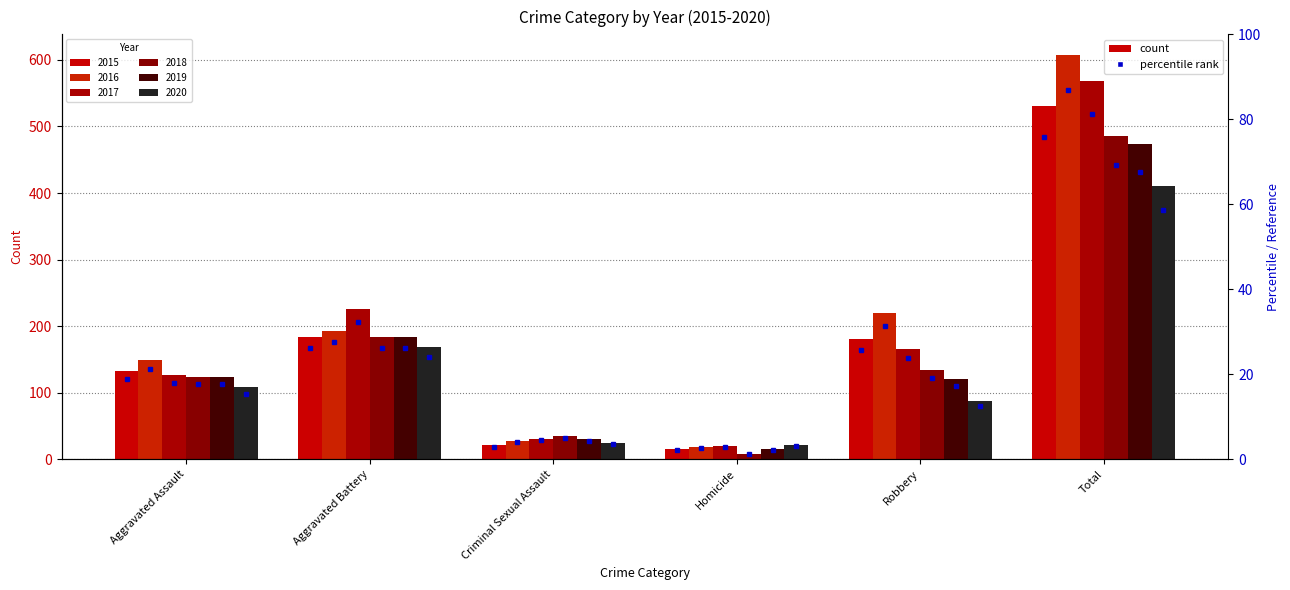

Is it true that 2015 equals 21 at Criminal Sexual Assault?

True